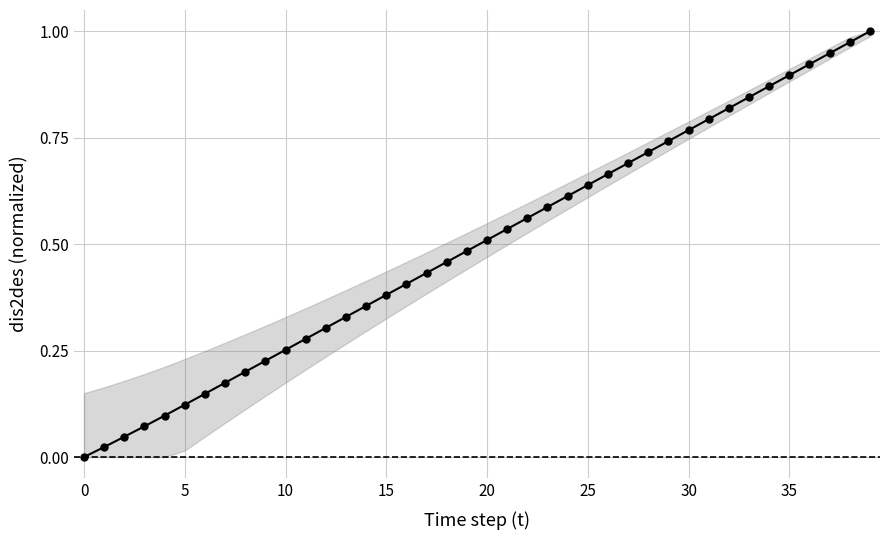

True or false: there are more than 2 points higher than both neighbors.

False